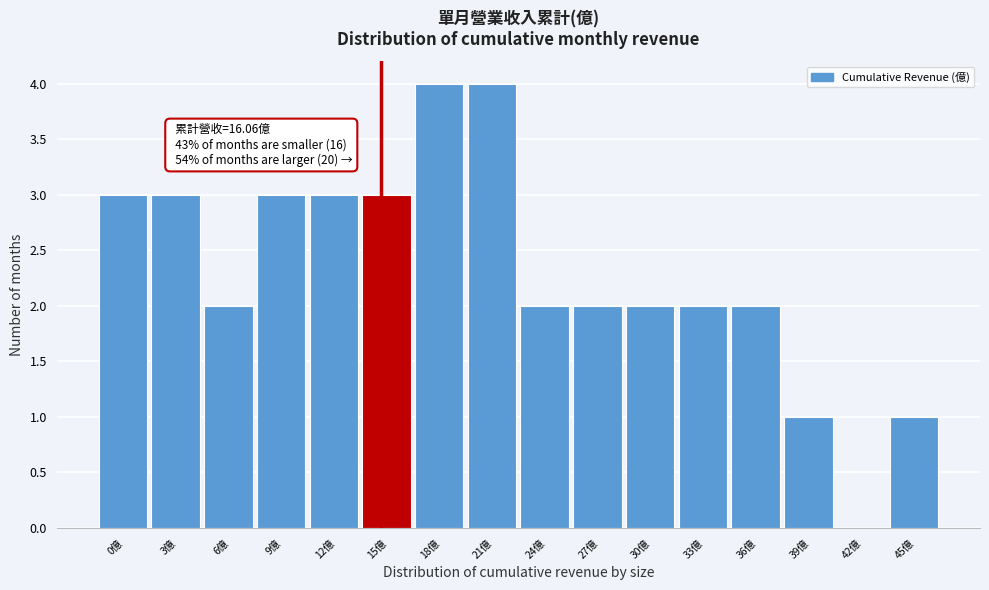

Reading left to right, extract all data points from this chart.

0億=3	3億=3	6億=2	9億=3	12億=3	15億=3	18億=4	21億=4	24億=2	27億=2	30億=2	33億=2	36億=2	39億=1	42億=0	45億=1